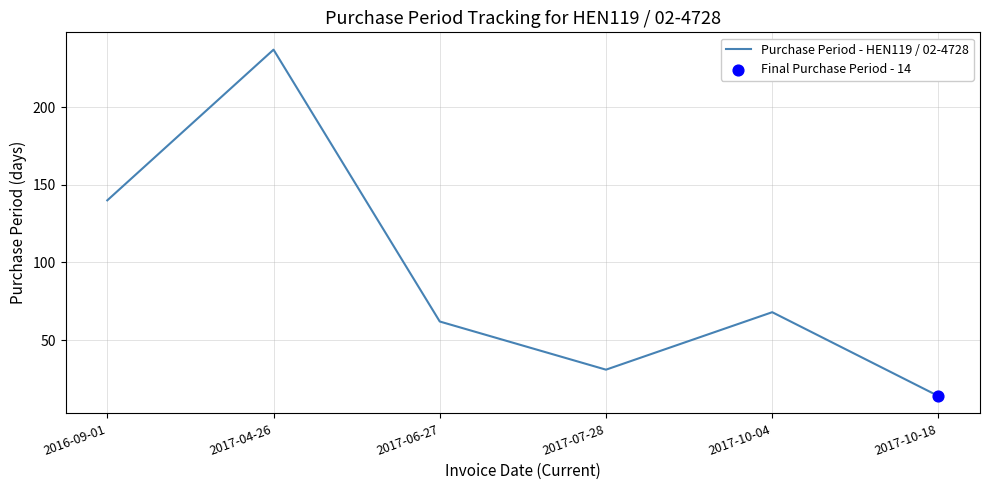

Between 2017-06-27 and 2016-09-01, which is larger?

2016-09-01